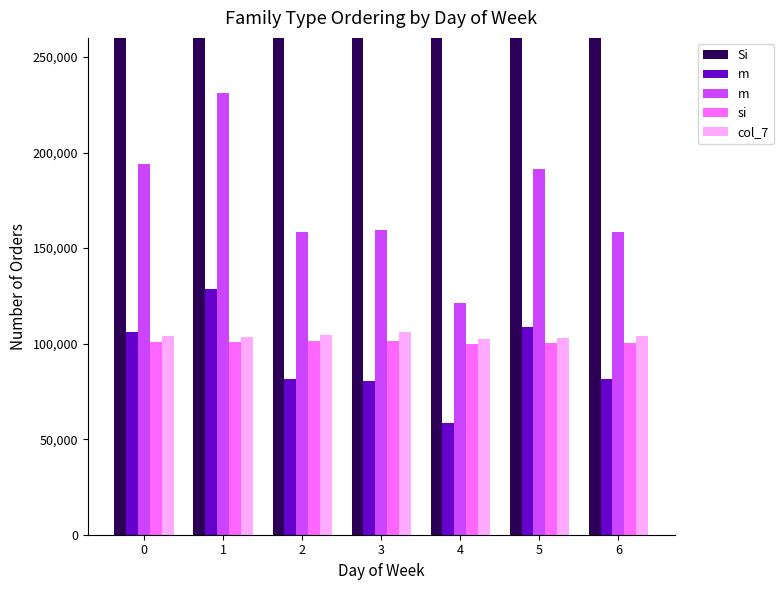

What is the difference between the highest and lowest values at 6?

200429.1